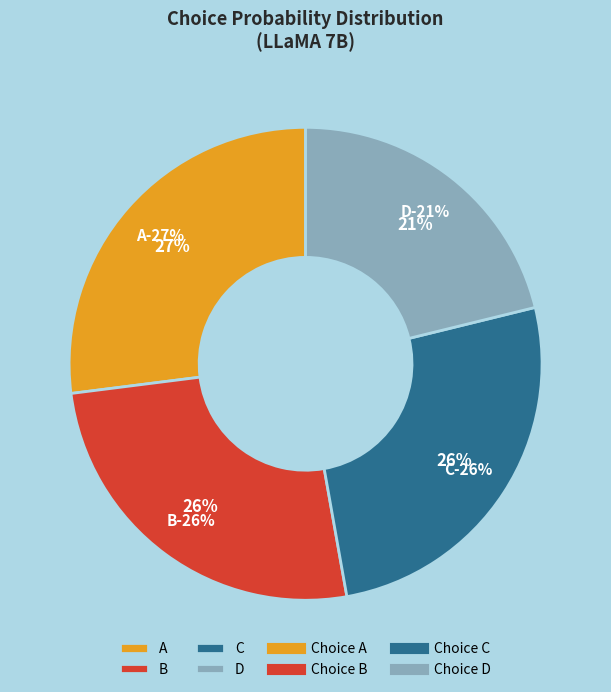

Which category has the biggest portion of the pie?

A